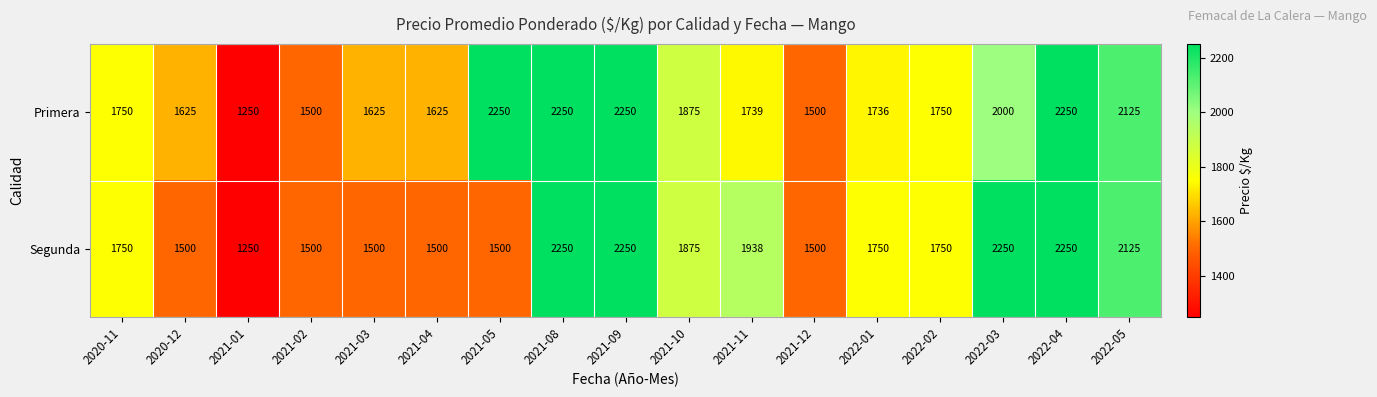

What is the sum of all Primera values?

31100